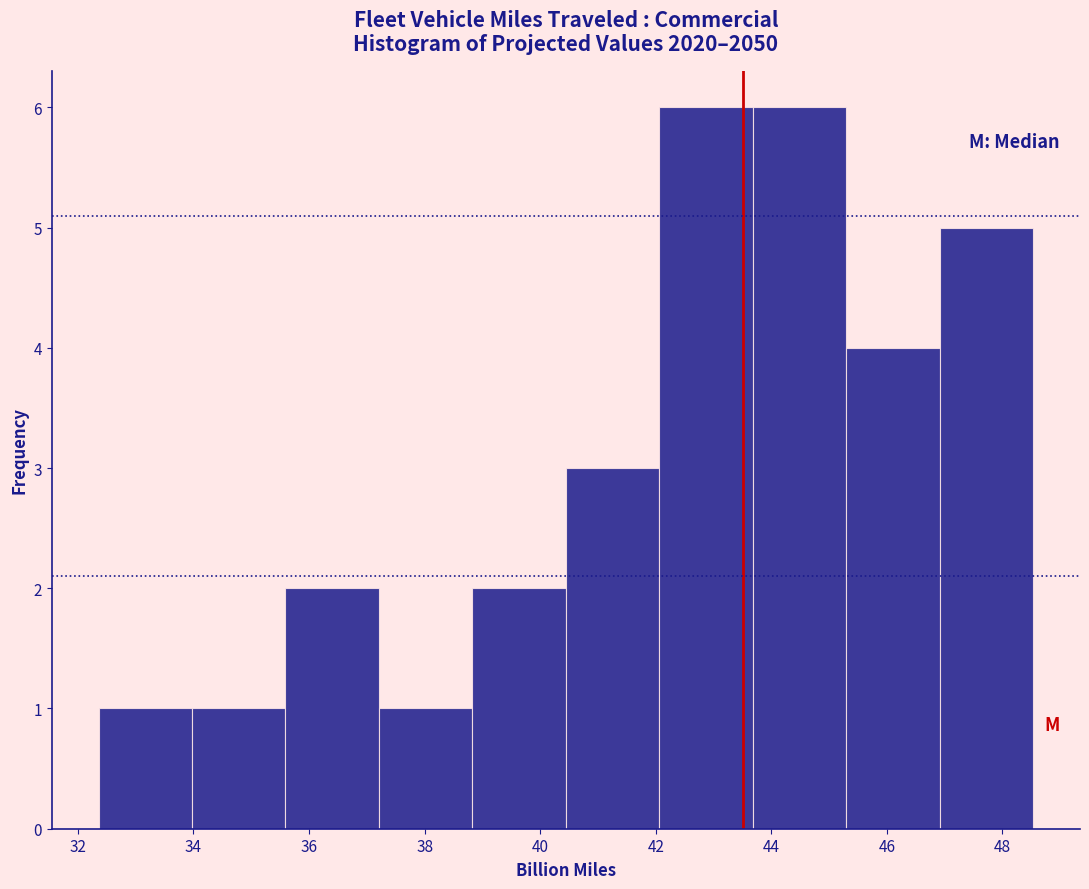

Reading left to right, list every bar in this chart as the range it spans on the x-axis followed by its height. Neither the bar edges nor the heights are printed on the chart, so give them approximately, as read against the axes.

32.4 to 34.0: 1
34.0 to 35.6: 1
35.6 to 37.2: 2
37.2 to 38.8: 1
38.8 to 40.4: 2
40.4 to 42.0: 3
42.0 to 43.6: 6
43.6 to 45.2: 6
45.2 to 47.0: 4
47.0 to 48.6: 5